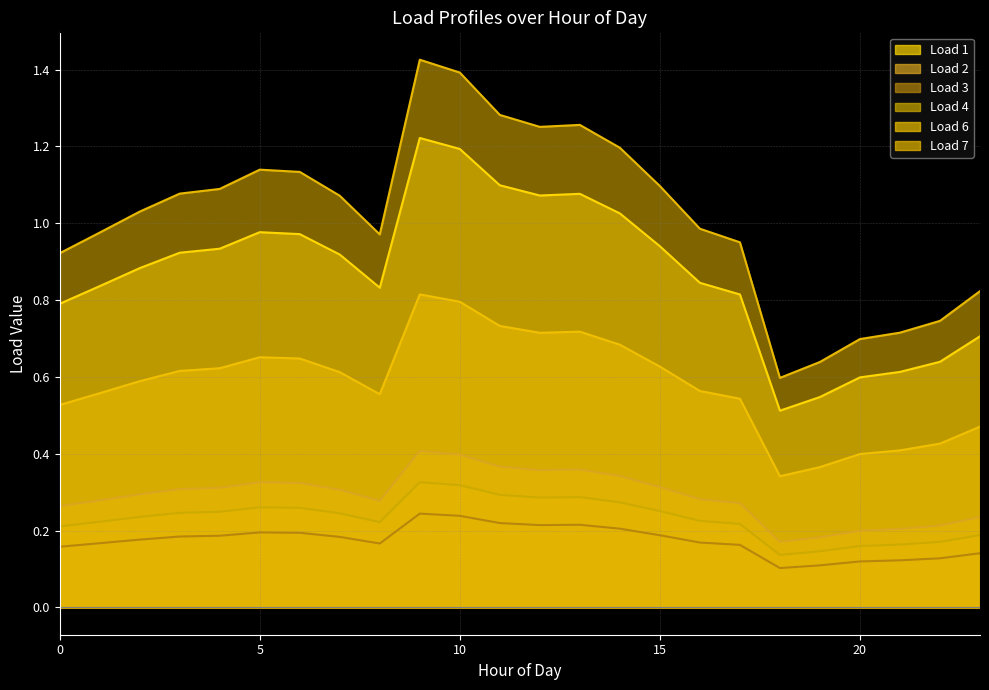

Is it true that Load 7 equals 0.6 at 7?

True